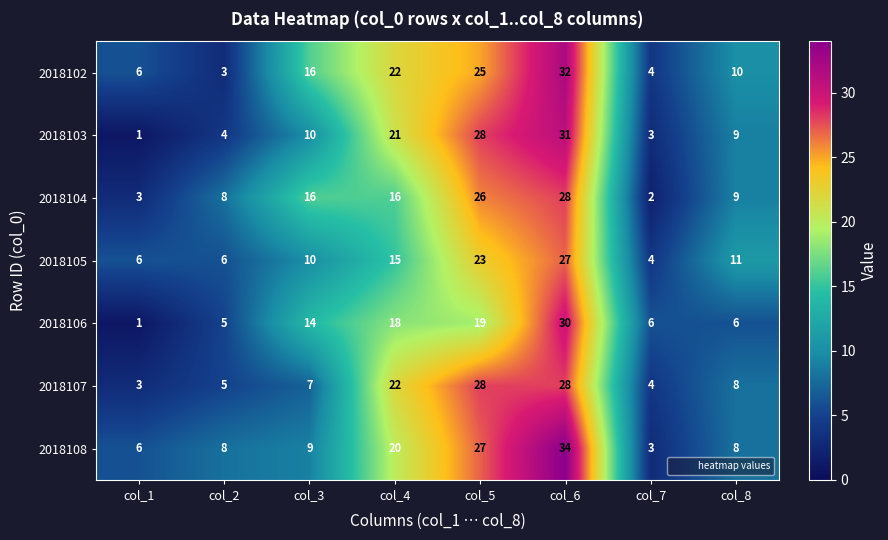

What is the difference between the 2018104 values at col_4 and col_2?

8